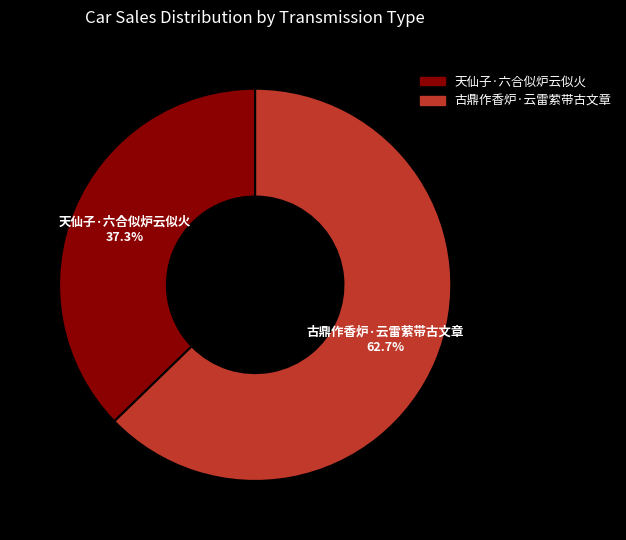

How many segments does this pie chart have?

2